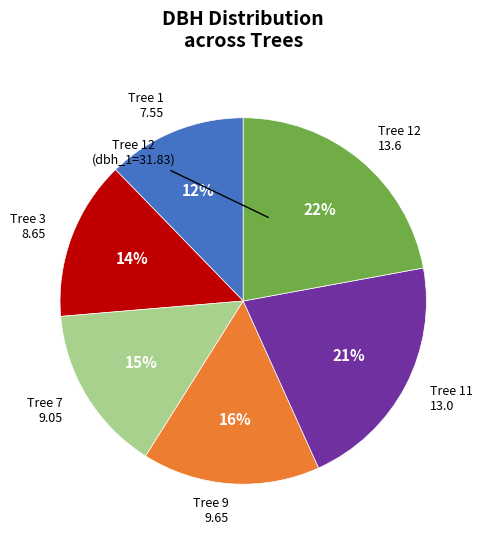

What is the smallest slice in the pie chart?

Tree 1 7.55